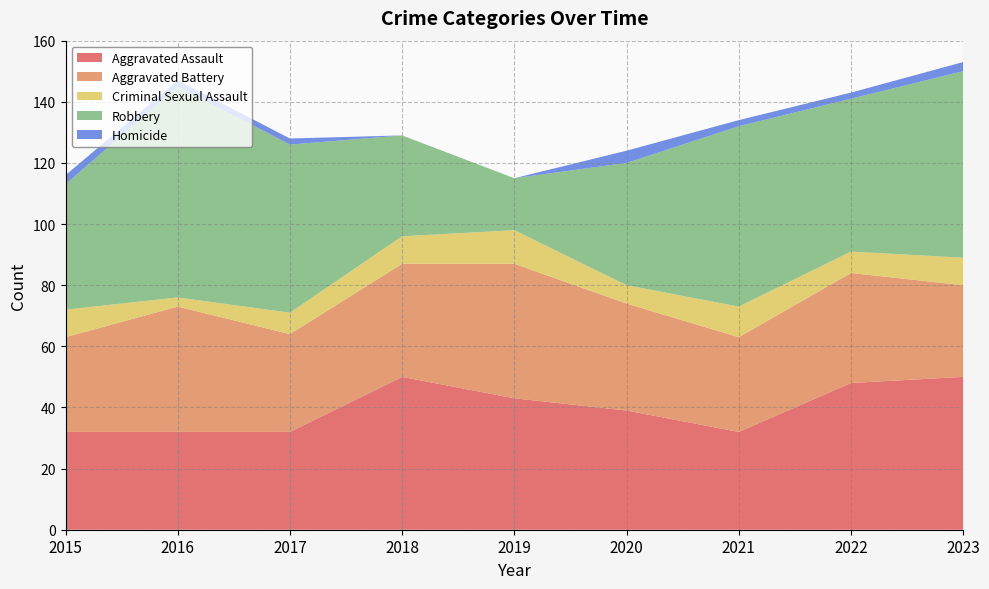

Reading left to right, list all the values displayed in this chart.

Aggravated Assault: 32	32	32	50	43	39	32	48	50
Aggravated Battery: 31	41	32	37	44	35	31	36	30
Criminal Sexual Assault: 9	3	7	9	11	6	10	7	9
Robbery: 41	69	55	33	17	40	59	50	61
Homicide: 3	2	2	0	0	4	2	2	3